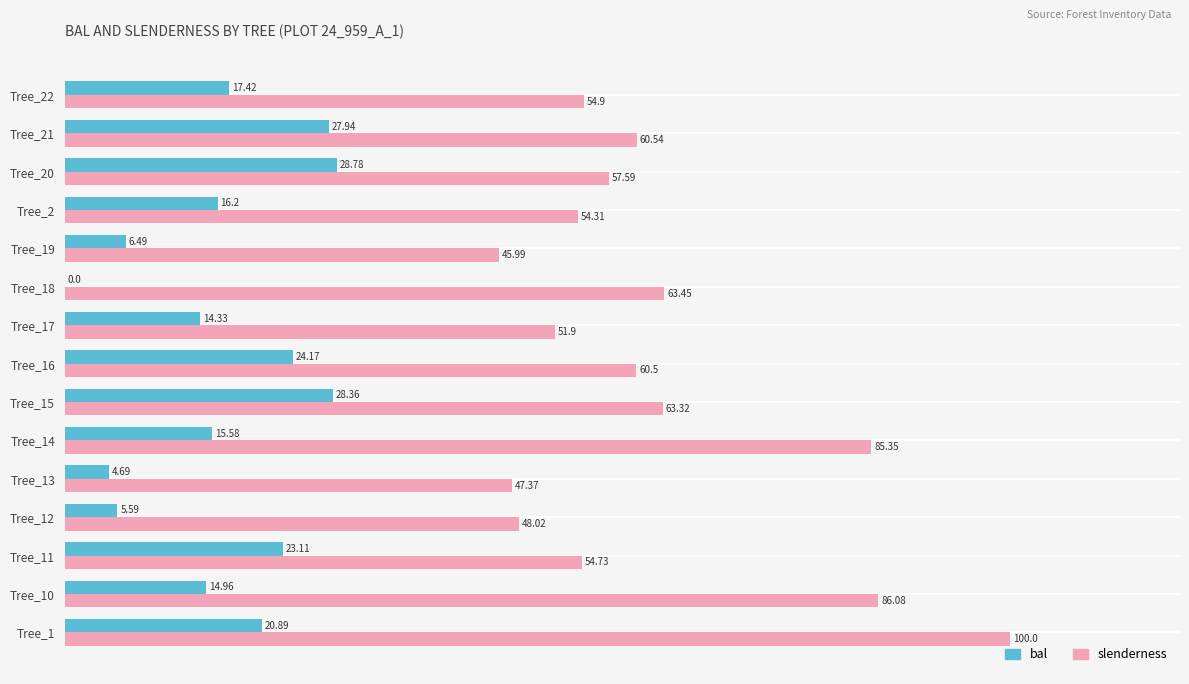

What is the sum of all bal values?

248.5